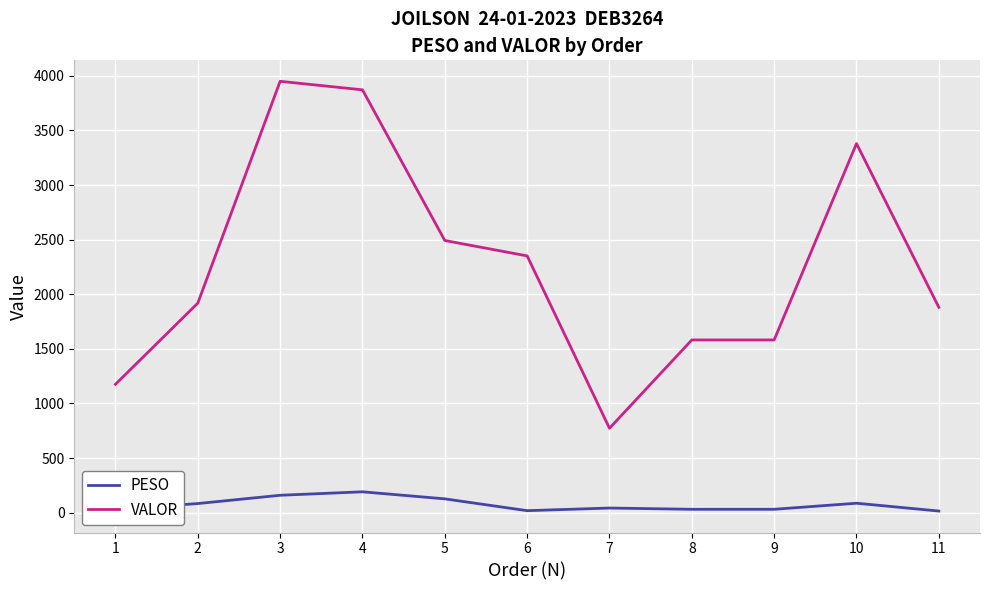

What is the minimum value for VALOR?

772.9